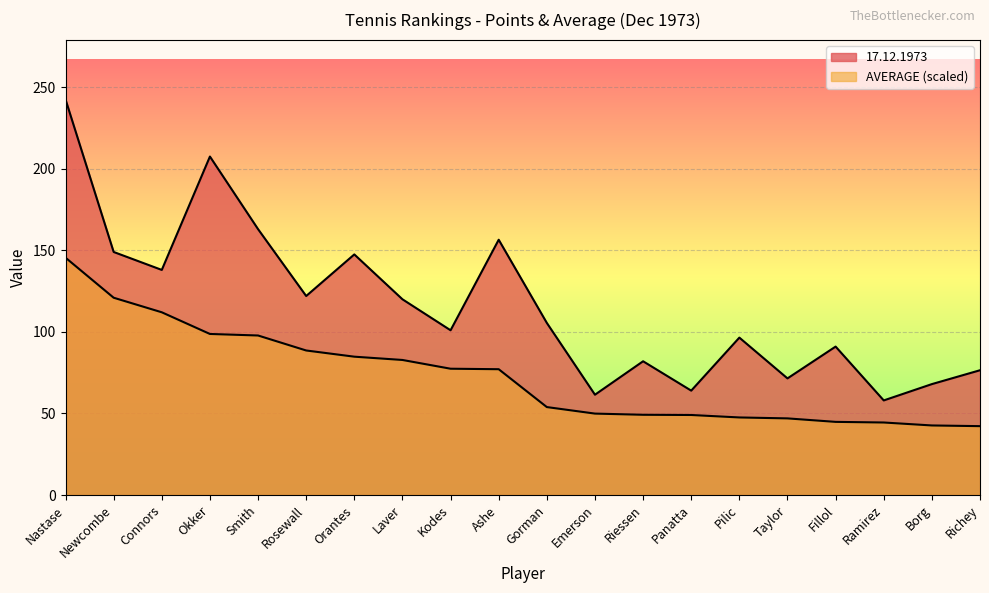

What is the label of the 6th point from the right?

Pilic